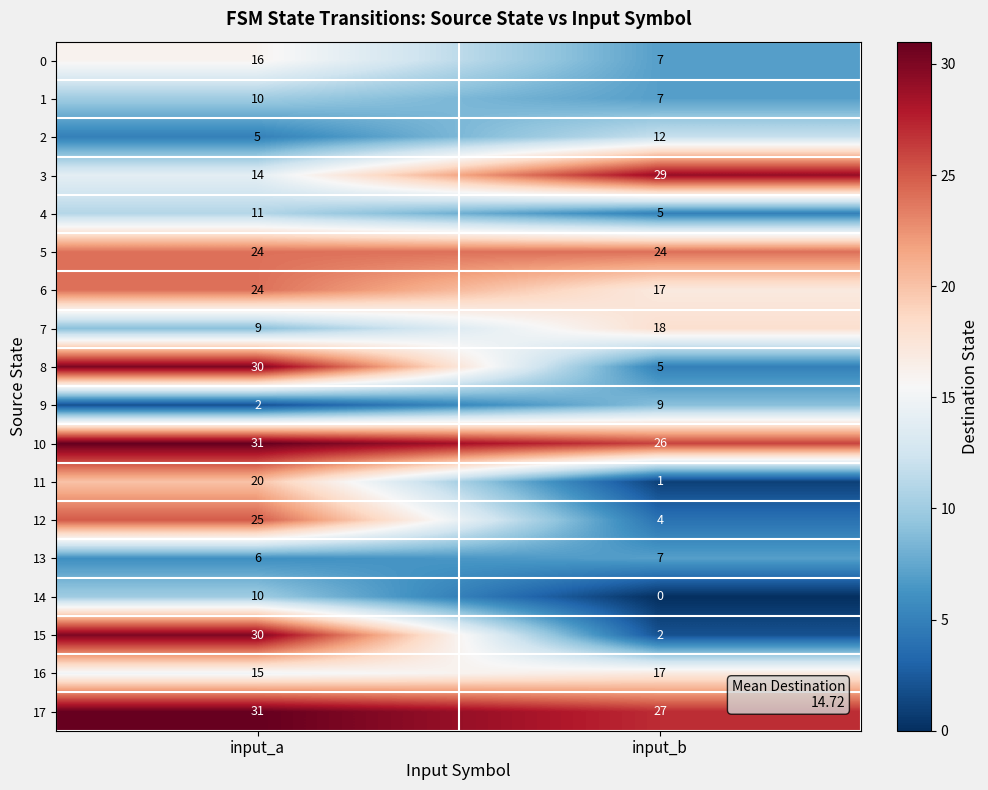

At which label does 3 reach its minimum?

input_a